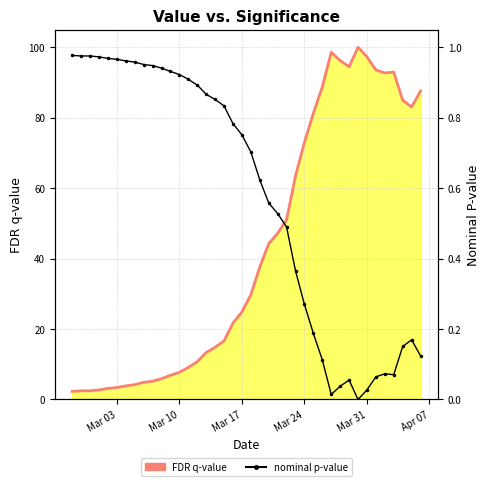

How many interior local valleys (lower than both neighbors) does the data have?

3